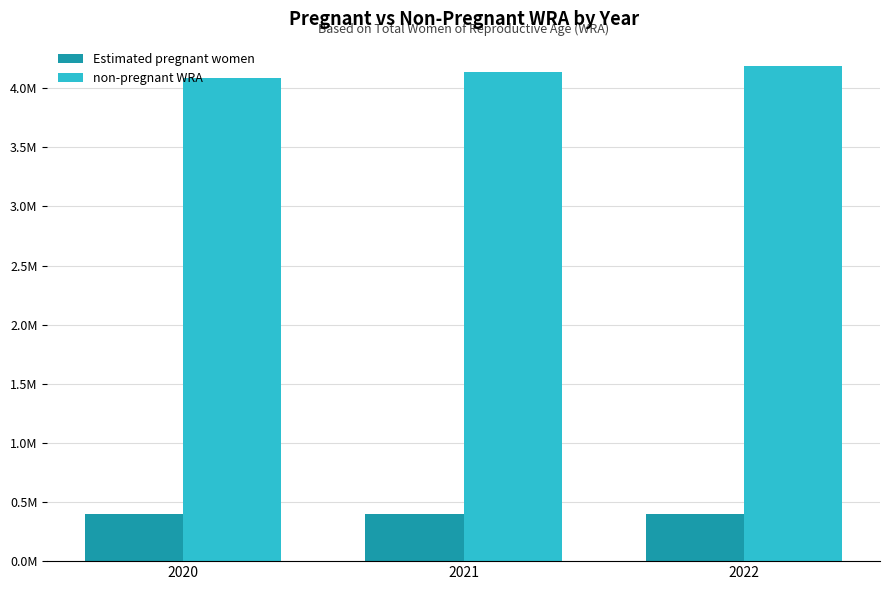

At which label does Estimated pregnant women reach its peak?

2021